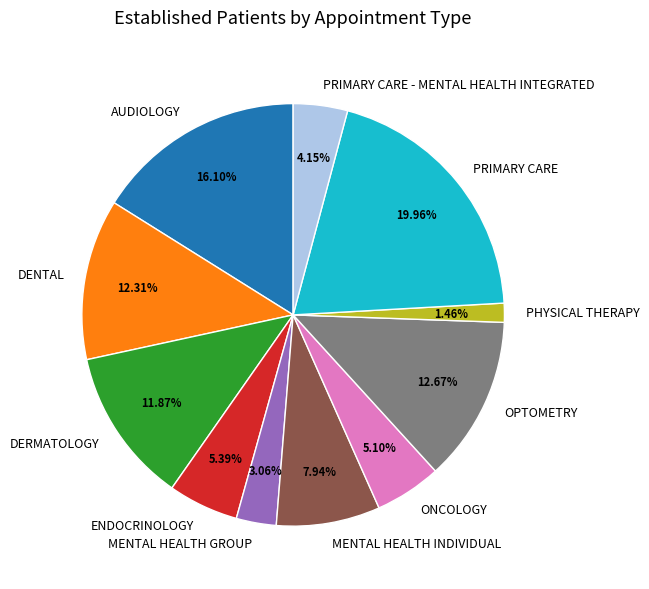

To the nearest percent, what is the average slice percentage?

9%